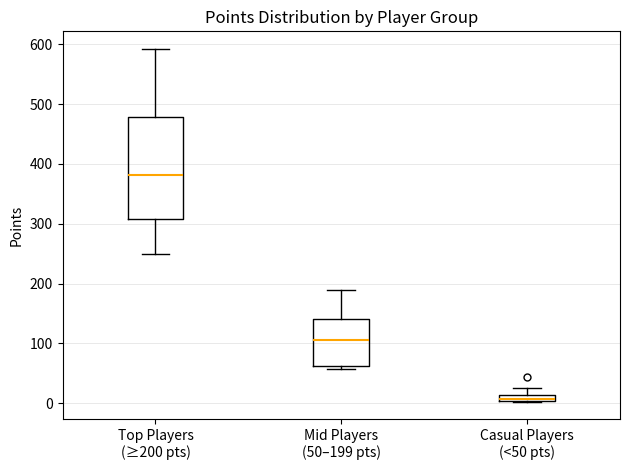

Where does the upper whisker of the box for Mid Players (50–199 pts) end on the y-axis? The values are not printed on the chart, so give them approximately, as read against the axis.

190